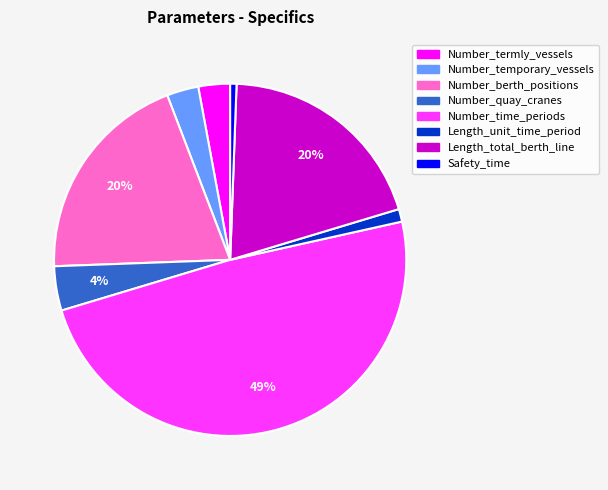

To the nearest percent, what is the difference between the Length_unit_time_period and Number_berth_positions slice percentages?

19%